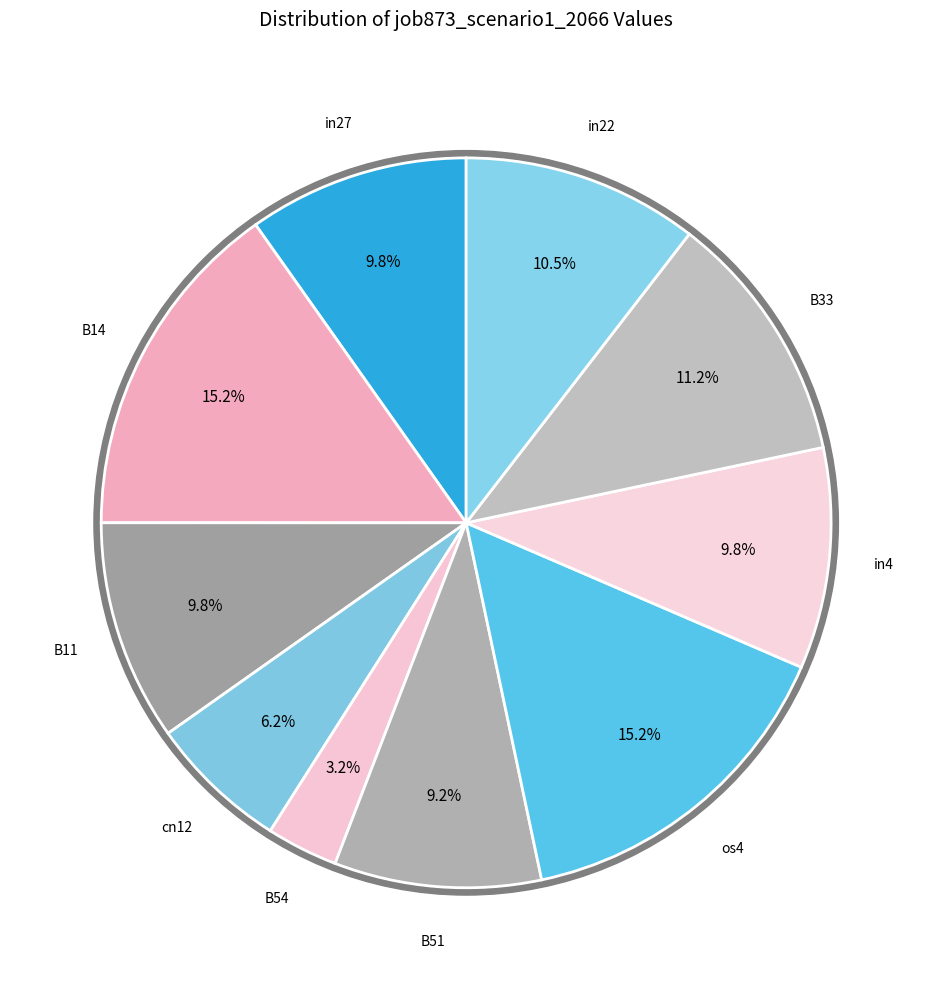

To the nearest percent, what portion does B51 represent?

9%